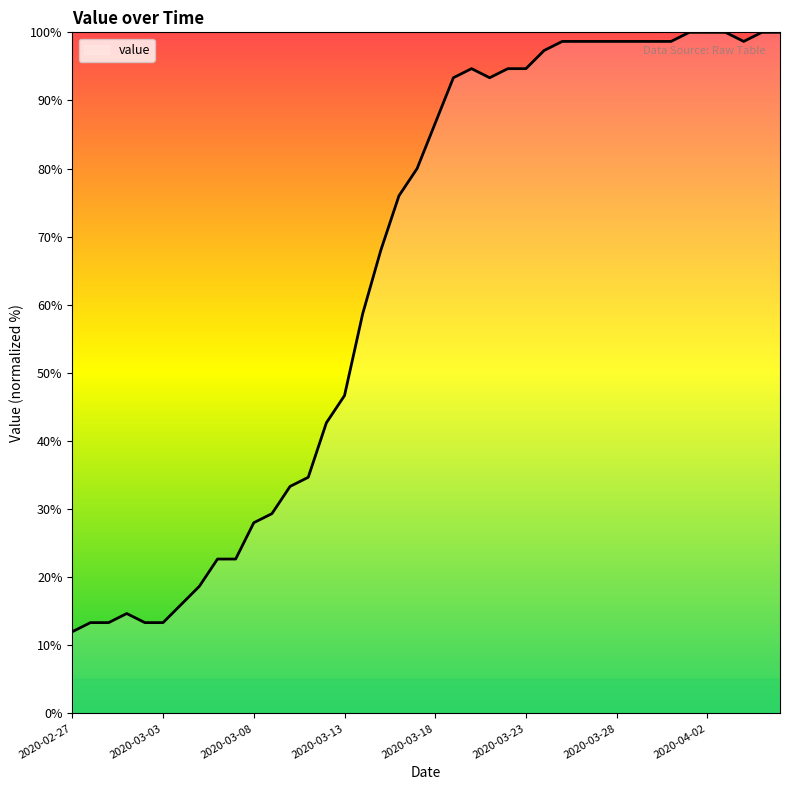

What is the greatest value displayed?

100.0